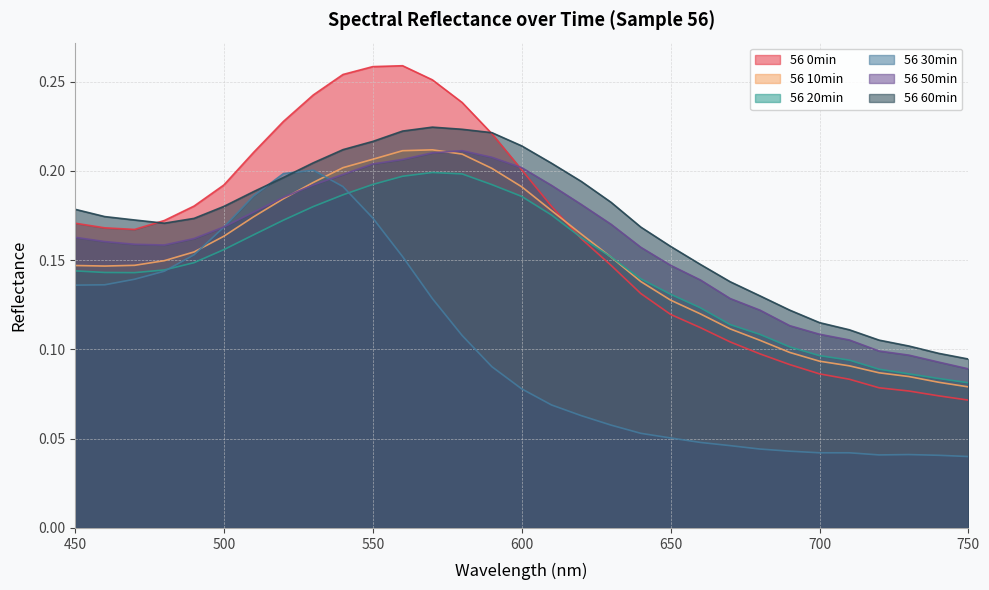

At which label is 56 50min closest to 0?

750